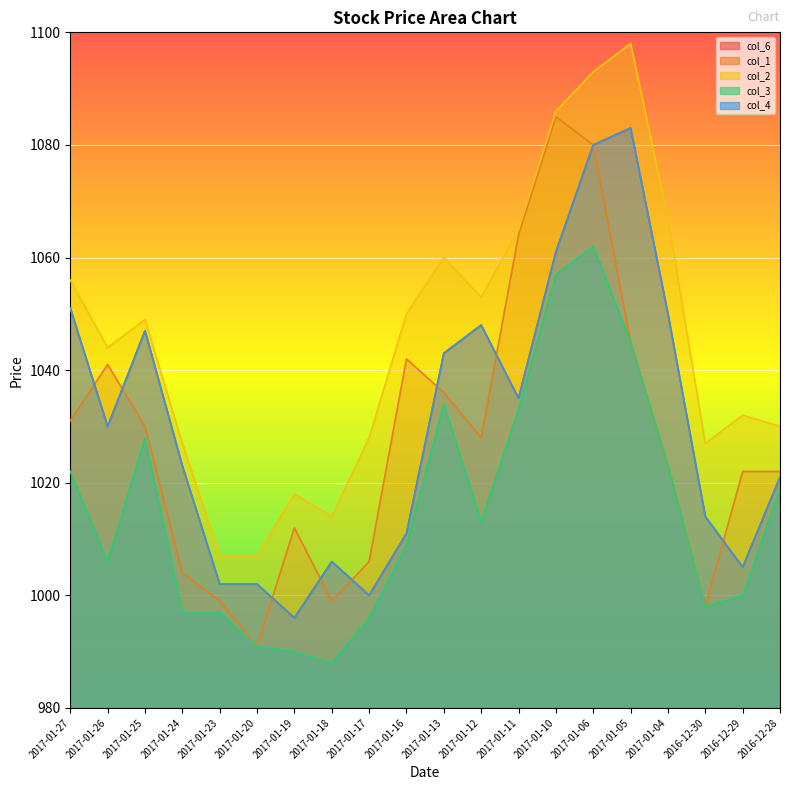

Reading left to right, list all the values displayed in this chart.

col_6: 1051	1030	1047	1023	1002	1002	996	1006	1000	1011	1043	1048	1035	1061	1080	1083	1050	1014	1005	1021
col_1: 1031	1041	1030	1004	999	991	1012	999	1006	1042	1036	1028	1064	1085	1080	1045	1023	998	1022	1022
col_2: 1056	1044	1049	1027	1007	1007	1018	1014	1028	1050	1060	1053	1065	1086	1093	1098	1067	1027	1032	1030
col_3: 1022	1006	1028	997	997	991	990	988	996	1009	1034	1013	1033	1057	1062	1045	1023	998	1000	1019
col_4: 1051	1030	1047	1023	1002	1002	996	1006	1000	1011	1043	1048	1035	1061	1080	1083	1050	1014	1005	1021